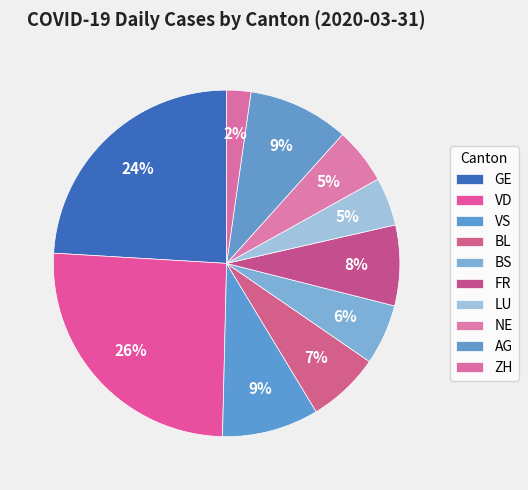

How many segments does this pie chart have?

10